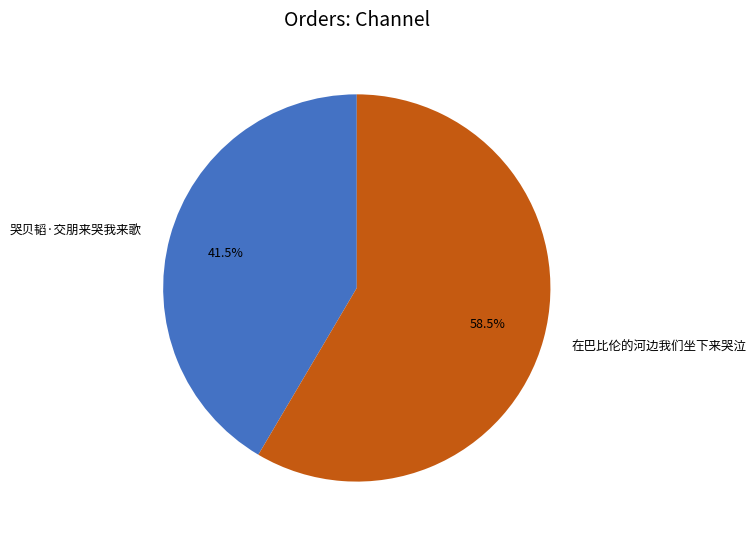

Count the number of slices in the pie.

2